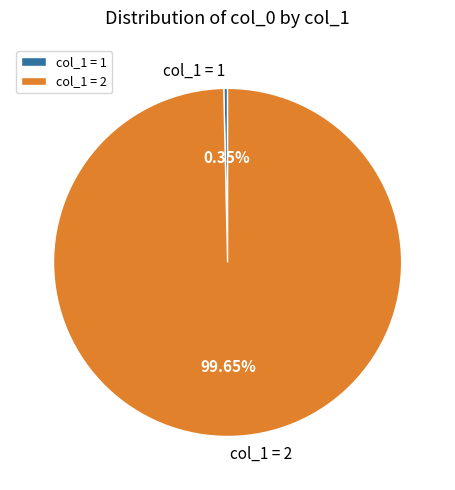

Which has a higher value, col_1 = 1 or col_1 = 2?

col_1 = 2